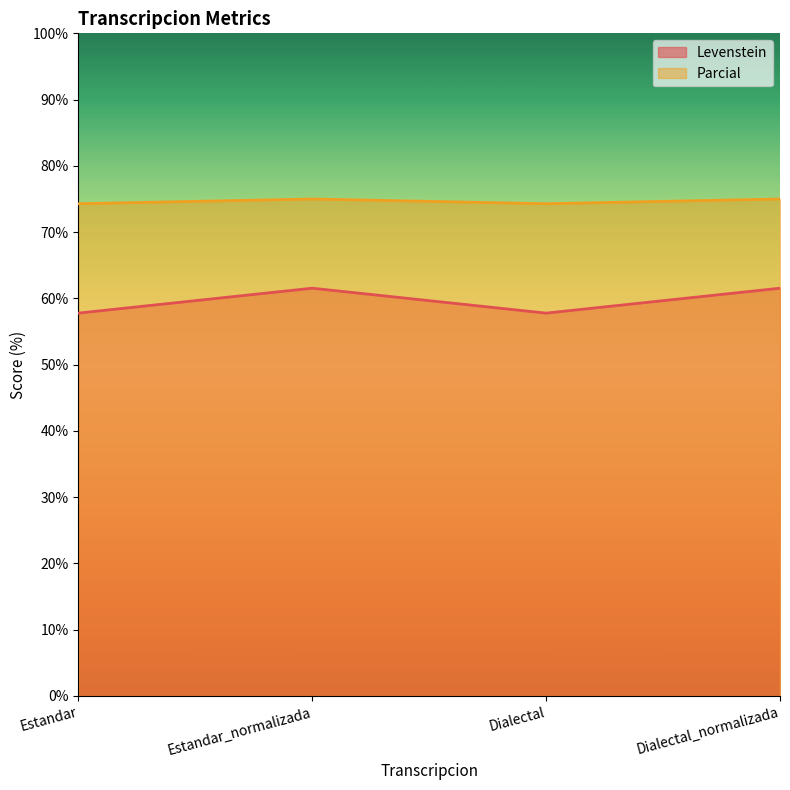

Does the chart display data point markers on the line(s)?

No